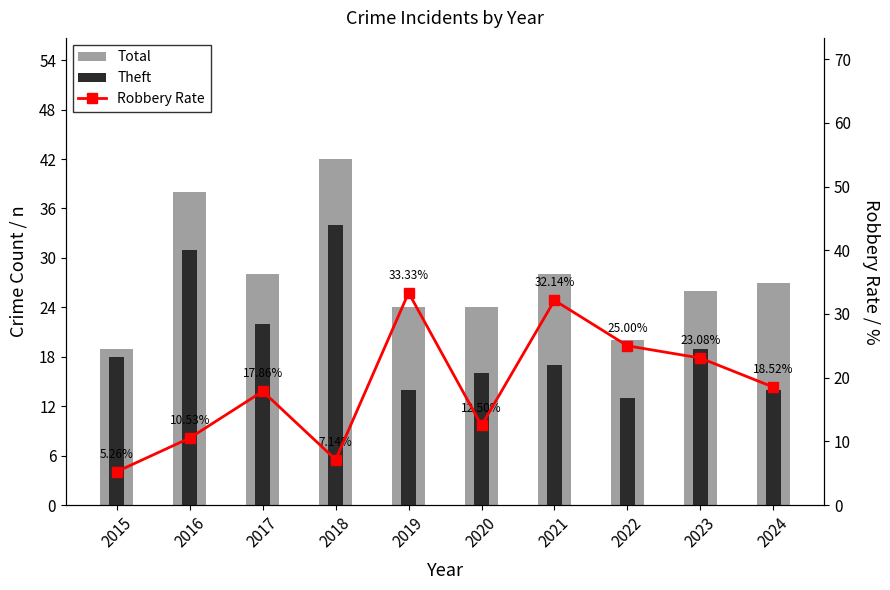

Does the chart contain any negative values?

No